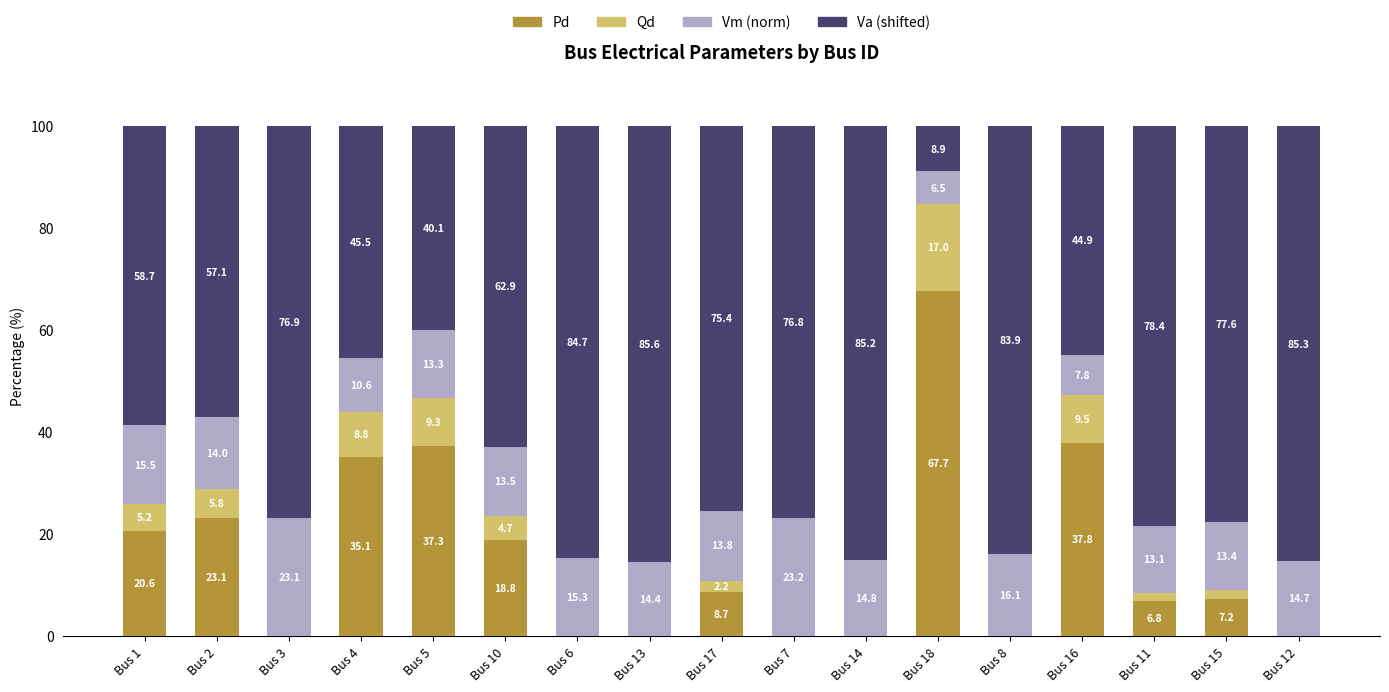

Are the bars grouped side by side (vs. stacked)?

No